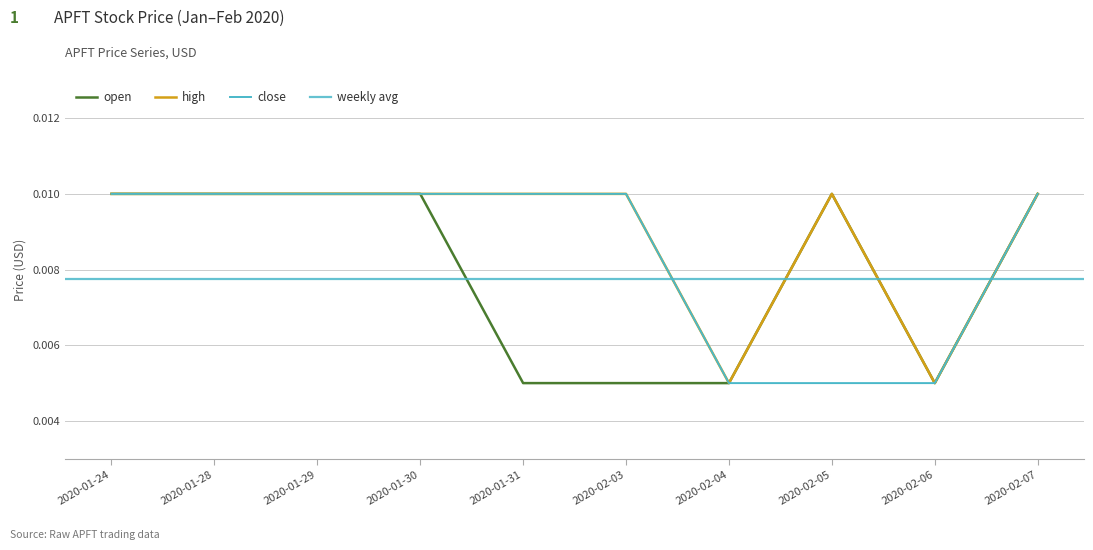

True or false: high and close intersect in this chart.

False